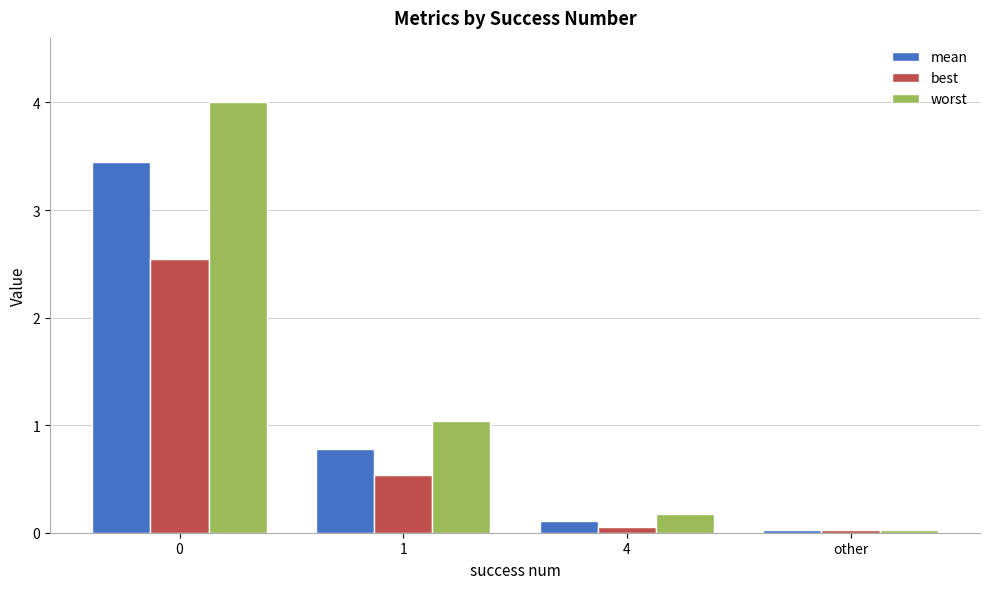

What is the difference between the highest and lowest values at 0?

1.5